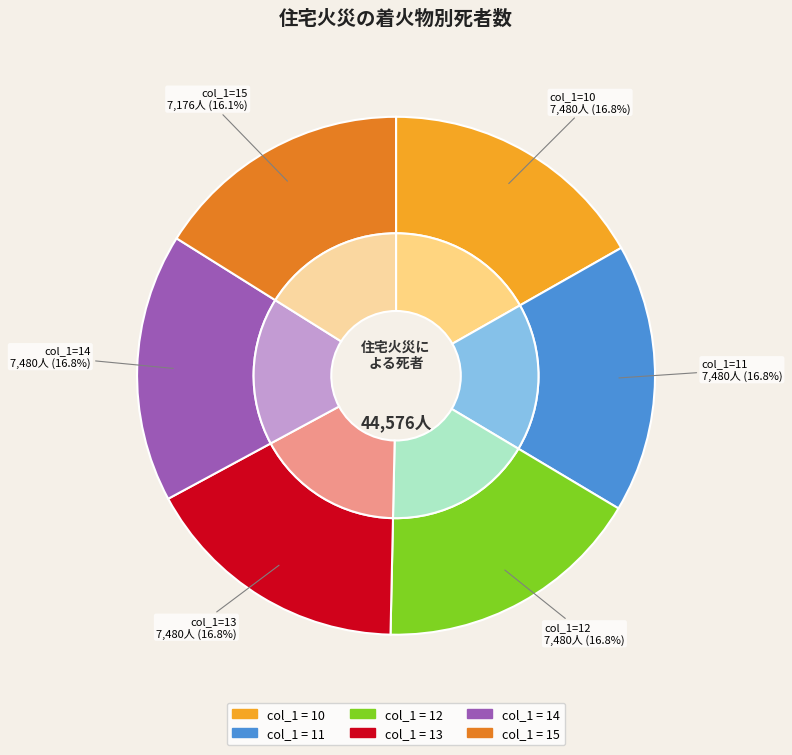

Do 15 and 10 together represent more than half of the pie?

No